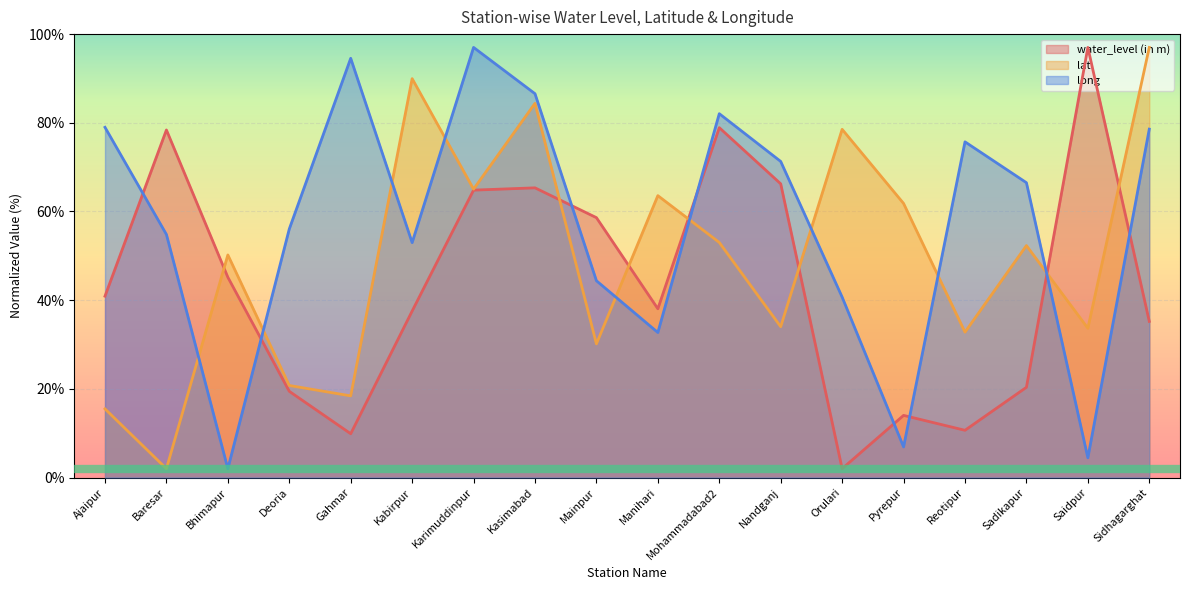

What is the sum of all long values?

1026.2